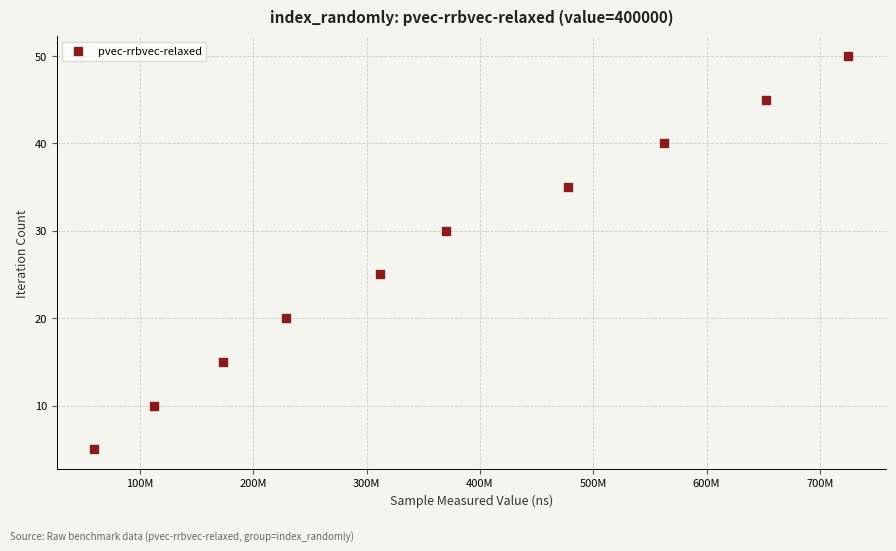

What is the range of X values (max minus min)?

665233167